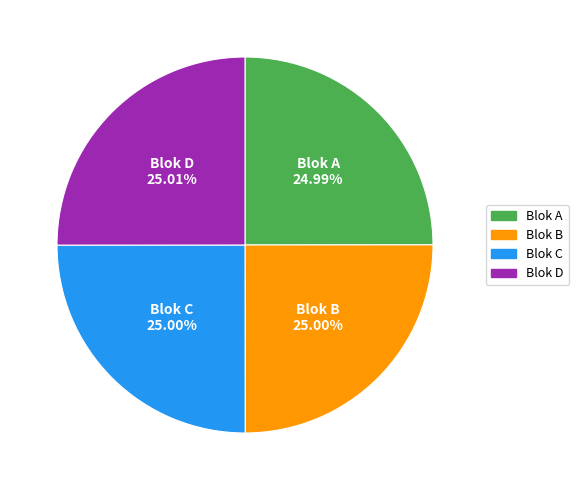

To the nearest percent, what portion does Blok D represent?

25%